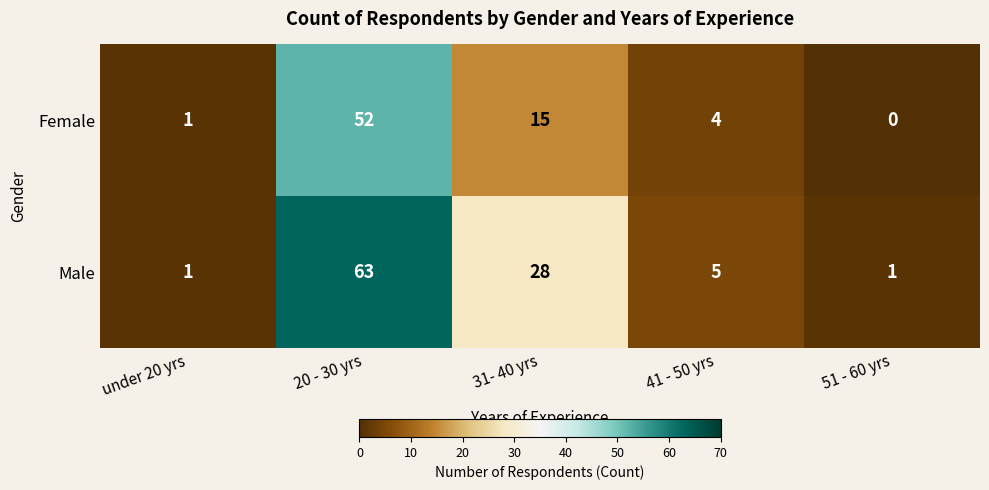

Is it true that Female equals 18 at 20 - 30 yrs?

False